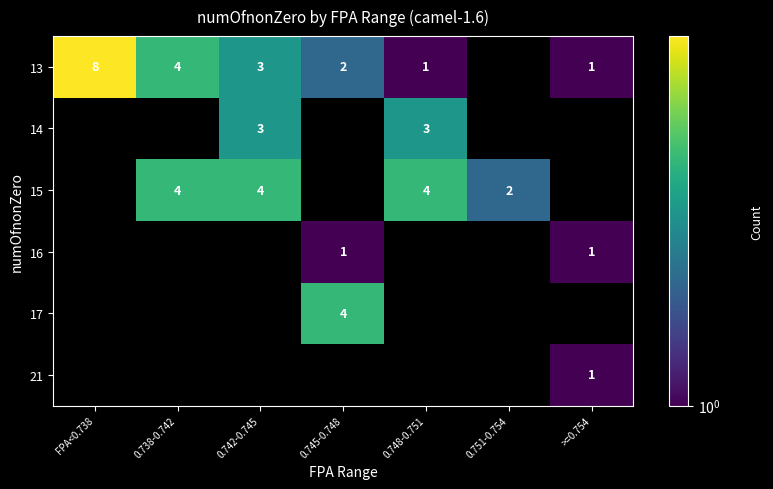

Is it true that 14 equals 5 at 0.742-0.745?

False